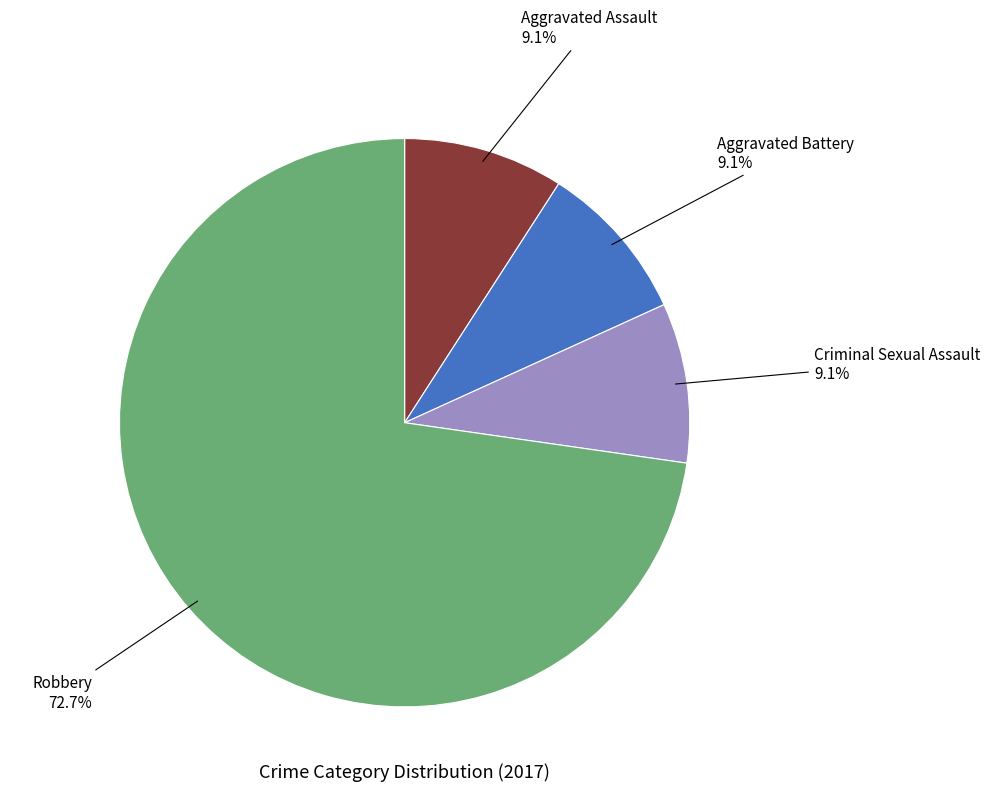

Is there a majority slice in this chart?

Yes